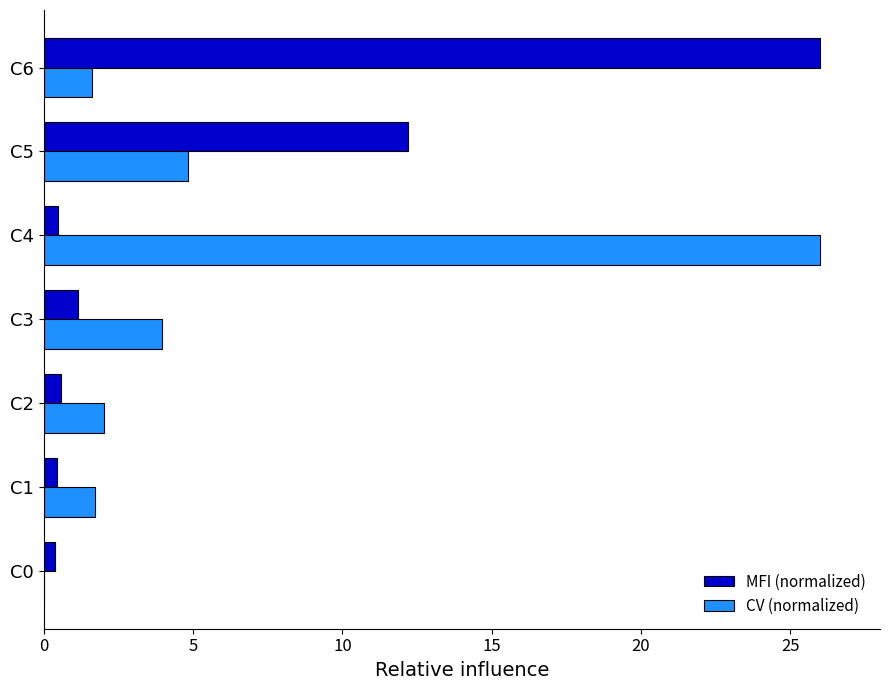

At which category is the sum across all series the highest?

C6